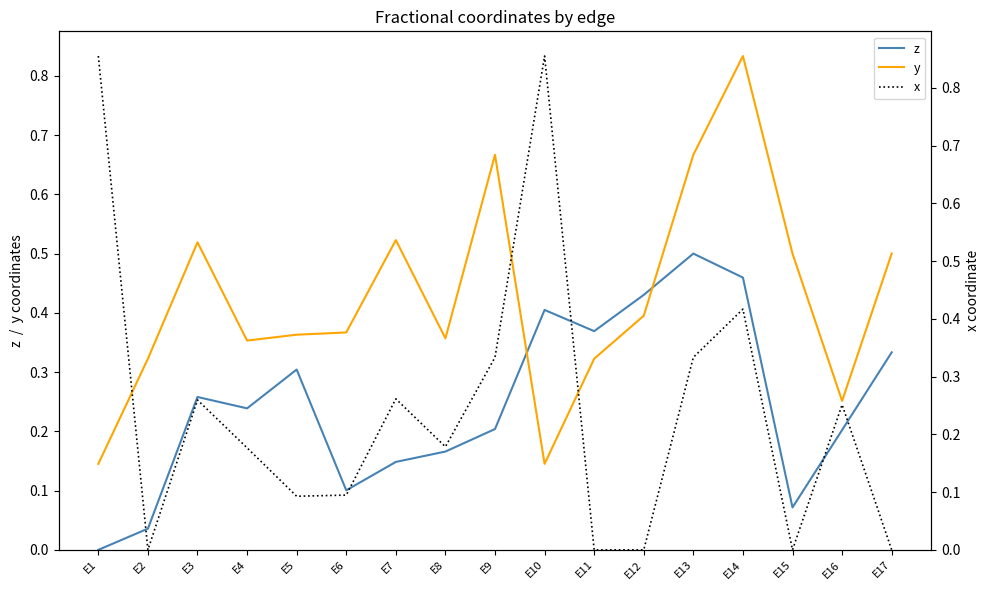

The value of y at E5 is 0.4. True or false?

True